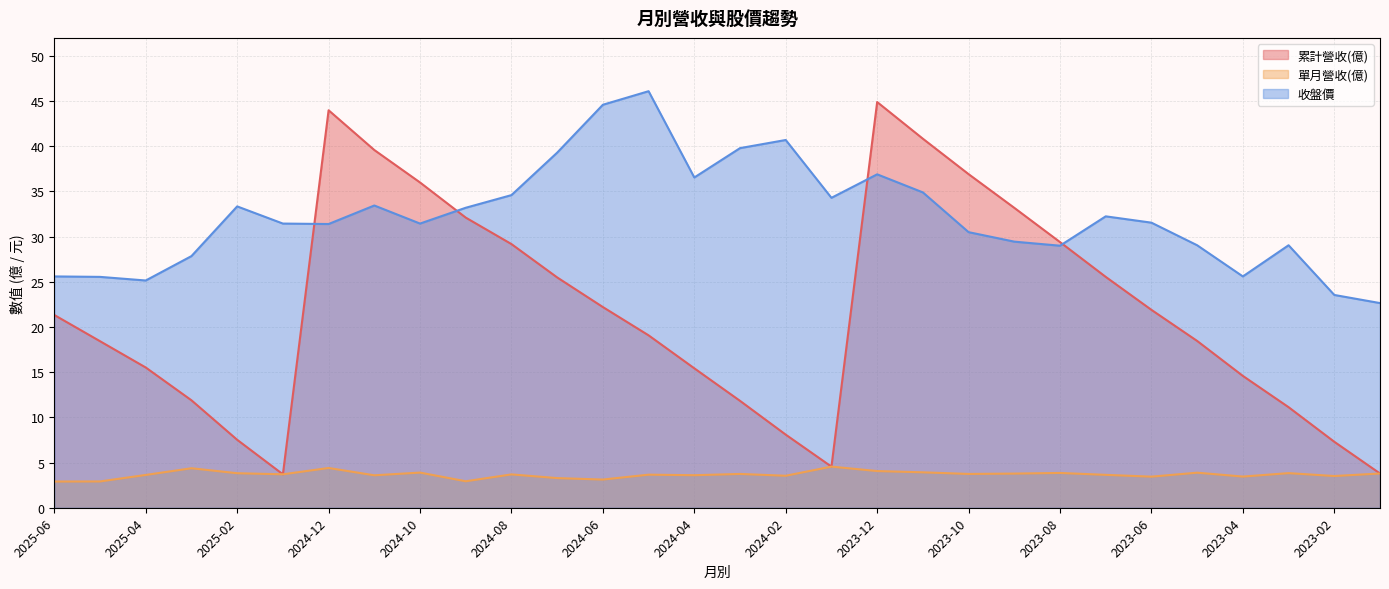

Between 2024-07 and 2023-11, which series saw the biggest shift?

累計營收(億)